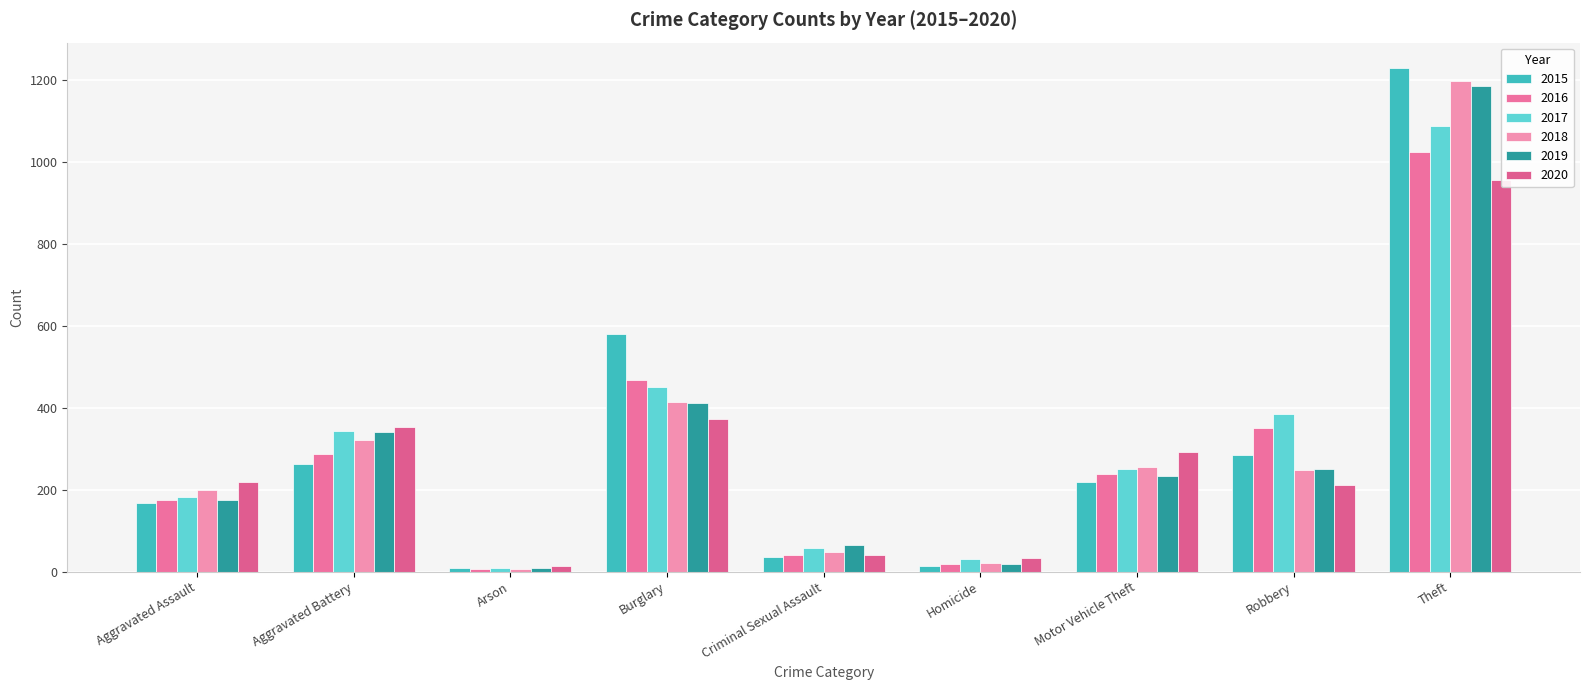

At which label does 2016 first exceed 239?

Aggravated Battery